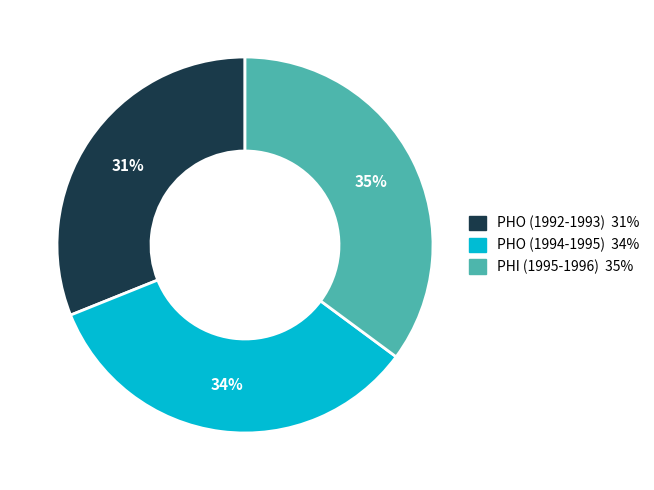

Is the sum of PHO (1992-1993) and PHO (1994-1995) greater than half?

Yes